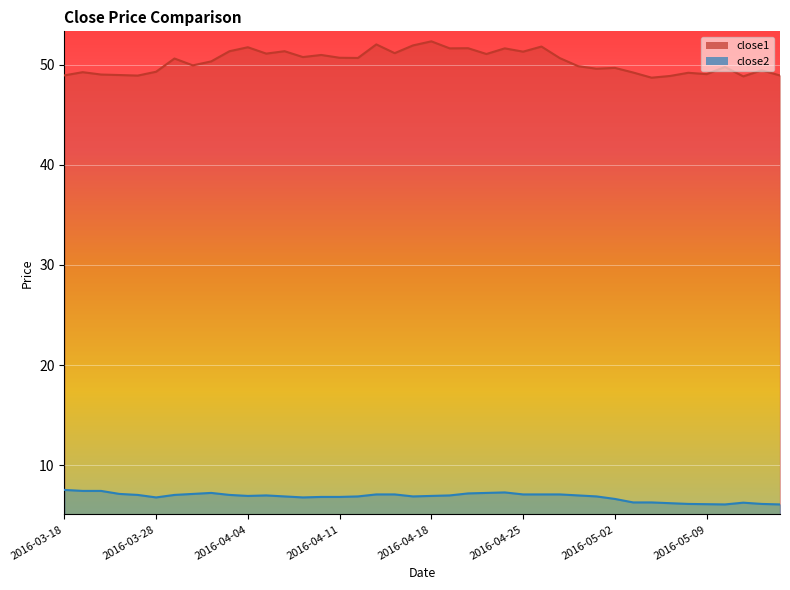

Rank the categories by close1 value from highest to lowest.

2016-04-18, 2016-04-13, 2016-04-15, 2016-04-26, 2016-04-04, 2016-04-20, 2016-04-19, 2016-04-22, 2016-04-01, 2016-04-06, 2016-04-25, 2016-04-14, 2016-04-05, 2016-04-21, 2016-04-08, 2016-04-07, 2016-04-11, 2016-04-12, 2016-04-27, 2016-03-29, 2016-03-31, 2016-03-30, 2016-04-28, 2016-05-10, 2016-05-02, 2016-04-29, 2016-05-12, 2016-03-28, 2016-03-21, 2016-05-03, 2016-05-06, 2016-05-09, 2016-03-22, 2016-03-23, 2016-03-18, 2016-05-13, 2016-03-24, 2016-05-05, 2016-05-11, 2016-05-04